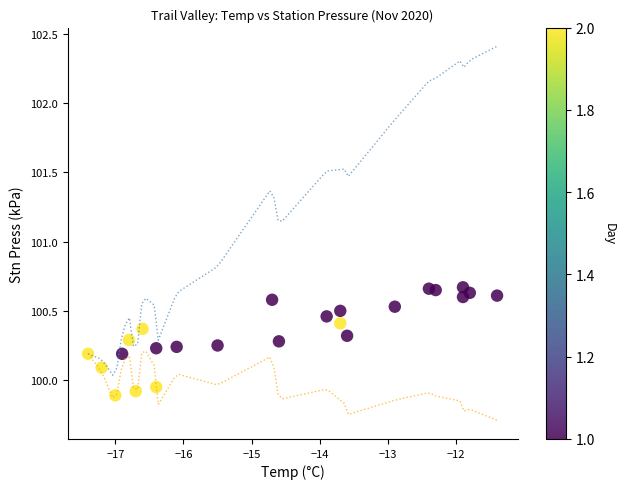

What is the range of X values (max minus min)?

6.0